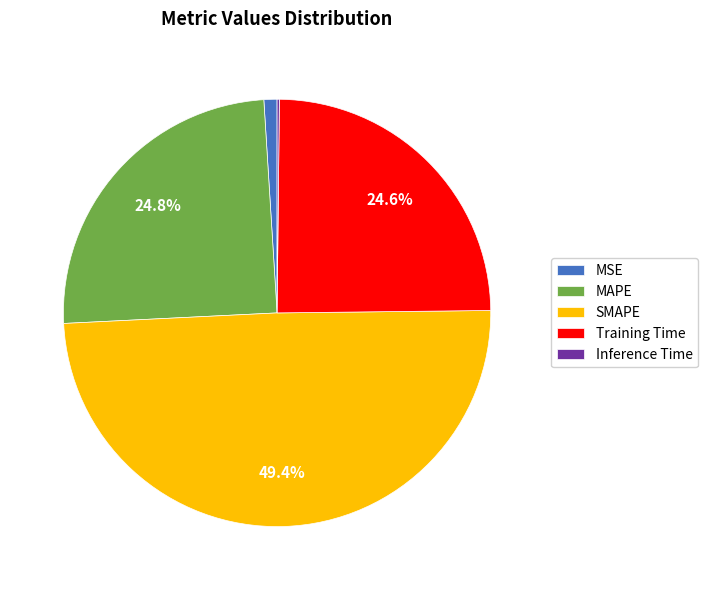

Combined, do MSE and MAPE account for over 50%?

No